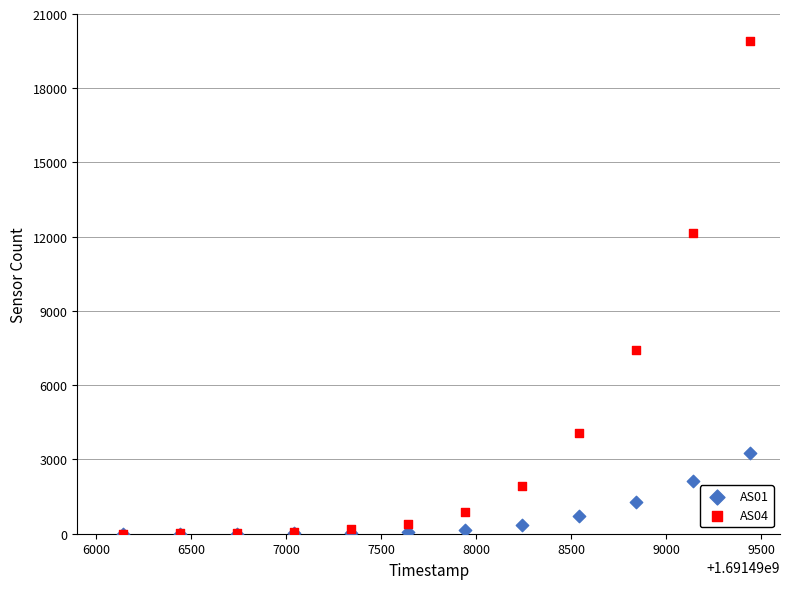

Which series has the largest Y range (max minus min)?

AS04